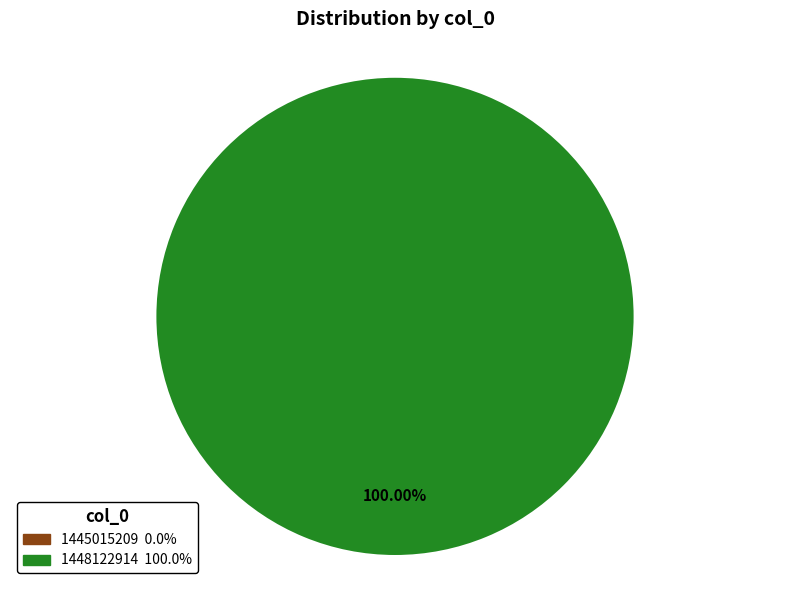

Combined, do 1445015209 and 1448122914 account for over 50%?

Yes